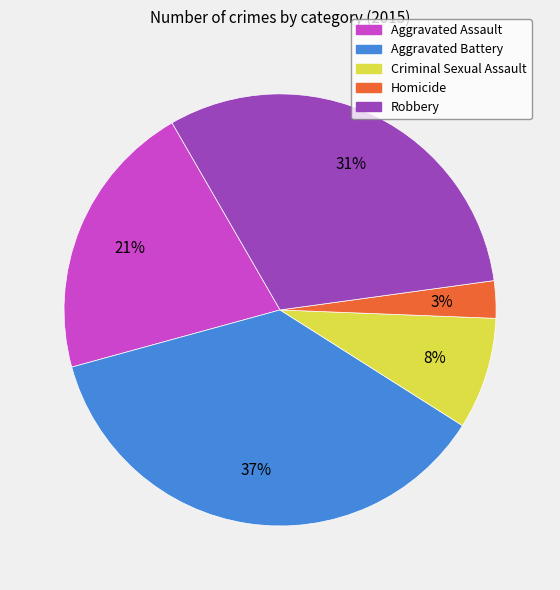

Rank the categories by value from lowest to highest.

Homicide, Criminal Sexual Assault, Aggravated Assault, Robbery, Aggravated Battery